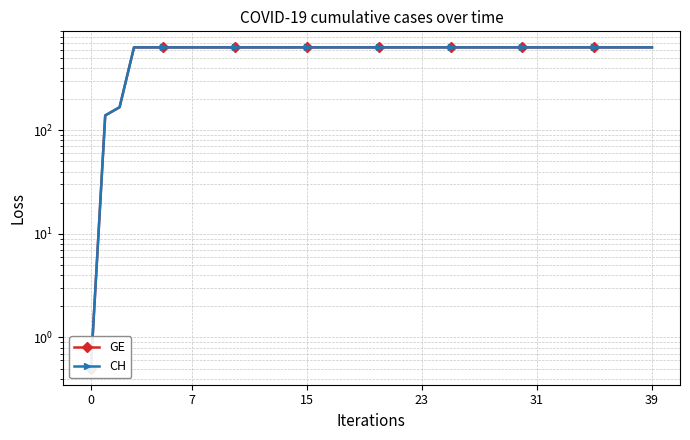

True or false: GE and CH cross at least once.

False